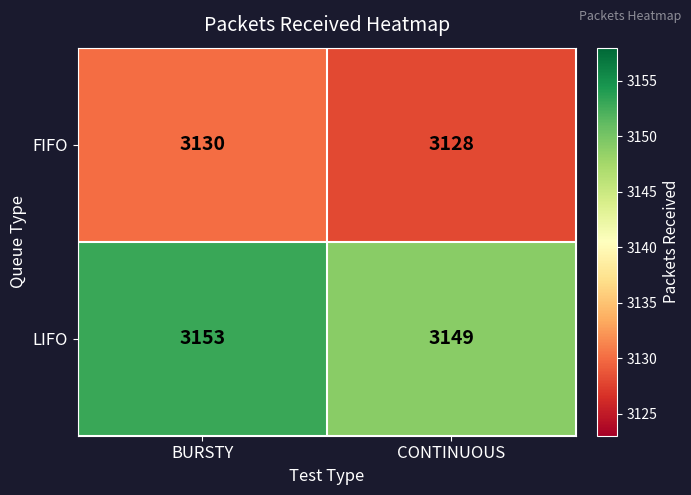

What is the approximate value of LIFO at BURSTY?

3153